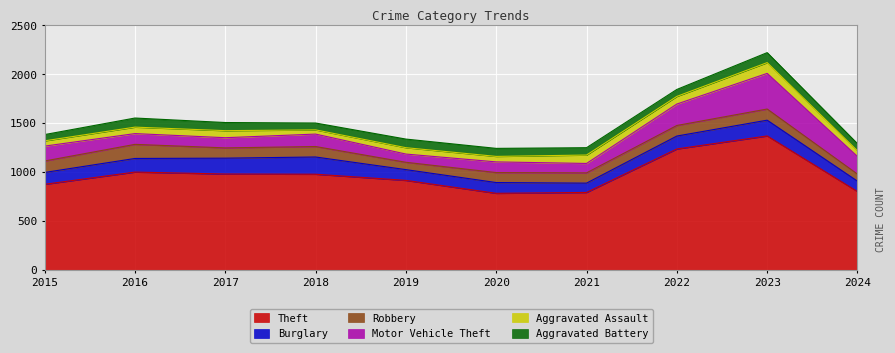

At which category does Aggravated Battery reach its first local valley?

2018